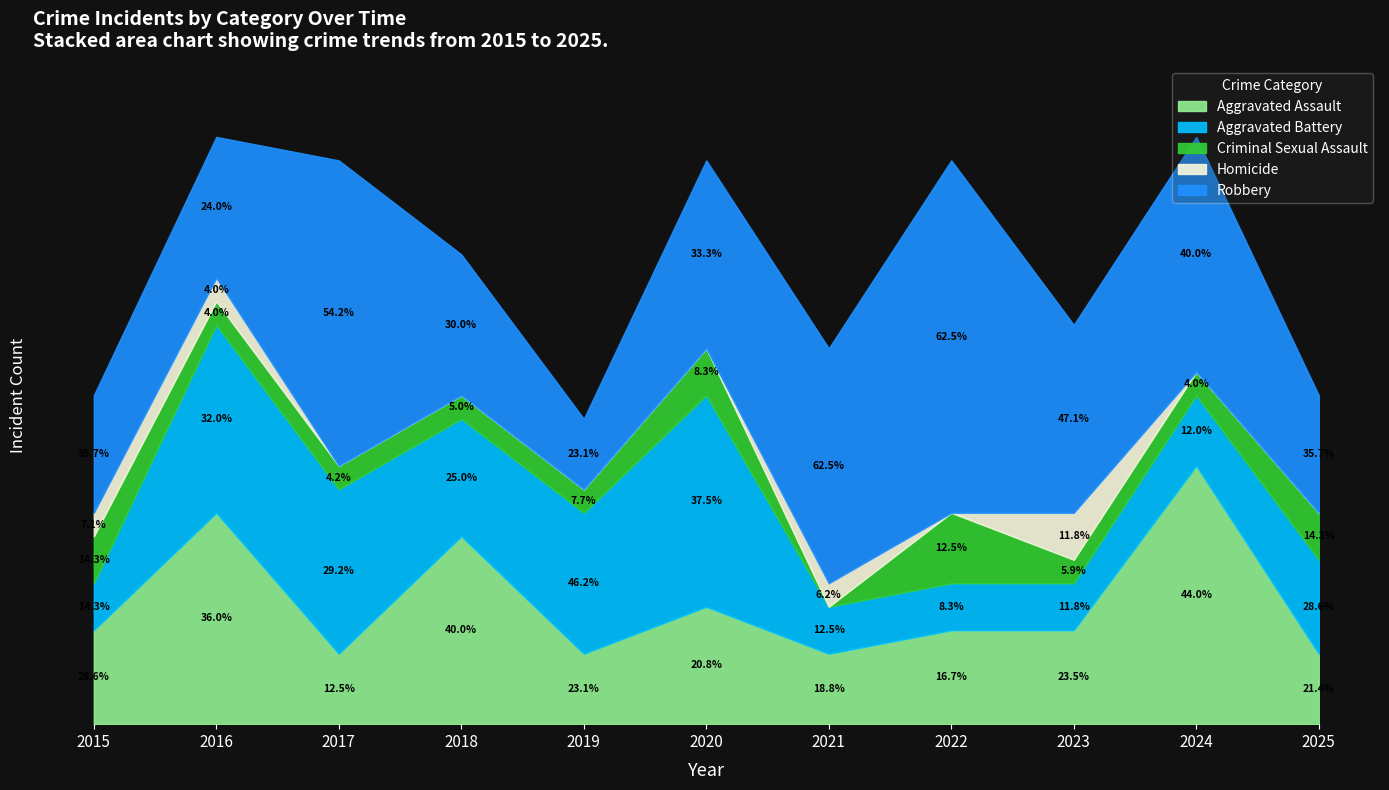

What is the value of the Robbery point at the 11th from the left?

5